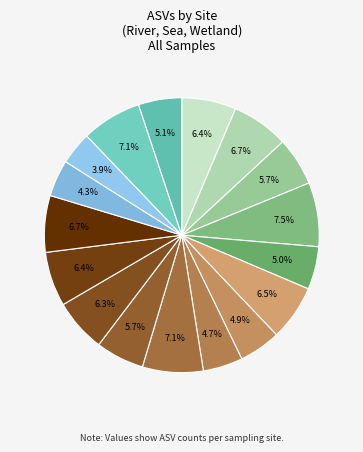

Is there any slice that represents more than half of the pie?

No